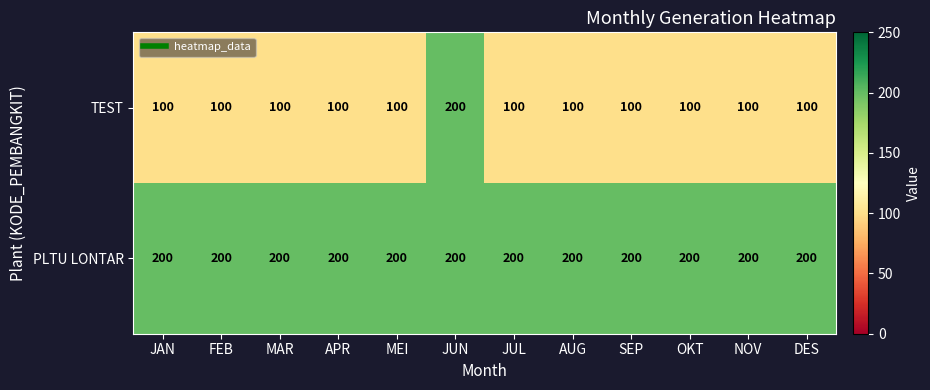

List the series in order of their overall mean, lowest first.

TEST, PLTU LONTAR